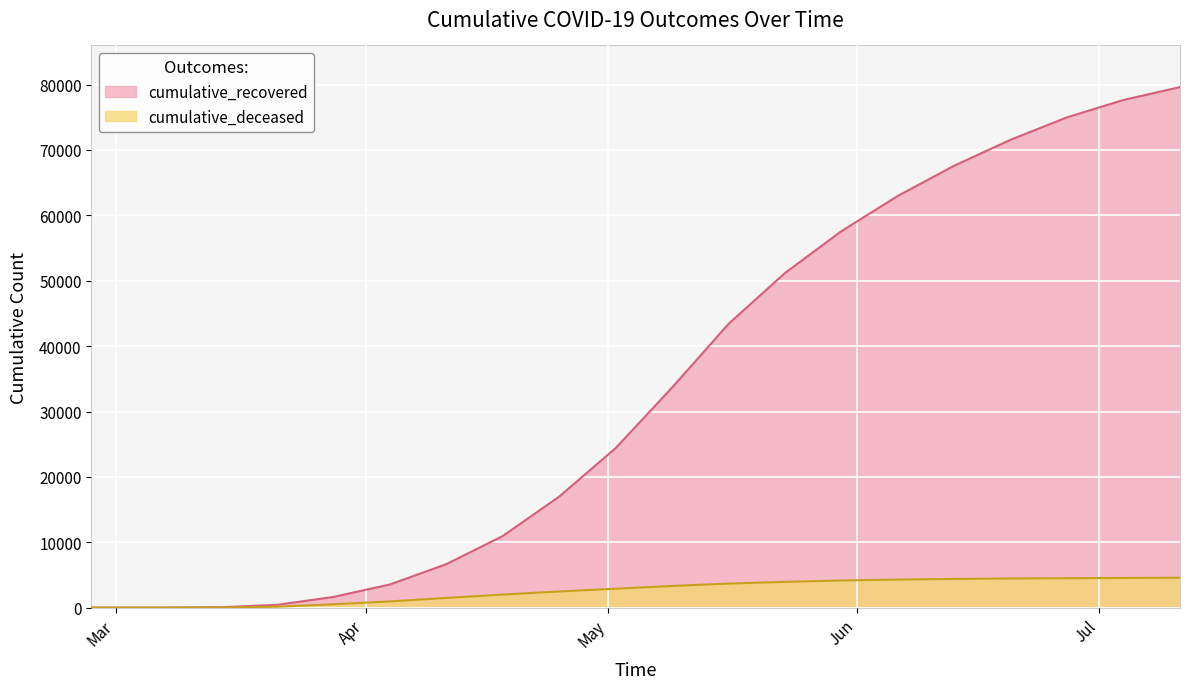

Reading left to right, what are all the values shown in this chart?

cumulative_recovered: 2020-02-27=3	2020-03-07=10	2020-03-14=63	2020-03-21=423	2020-03-28=1635	2020-04-04=3540	2020-04-11=6648	2020-04-18=10950	2020-04-25=16974	2020-05-02=24392	2020-05-09=33648	2020-05-16=43394	2020-05-23=51173	2020-05-30=57576	2020-06-06=62974	2020-06-13=67600	2020-06-20=71570	2020-06-27=75001	2020-07-04=77653	2020-07-11=79622
cumulative_deceased: 2020-02-27=0	2020-03-07=1	2020-03-14=20	2020-03-21=141	2020-03-28=519	2020-04-04=952	2020-04-11=1484	2020-04-18=2004	2020-04-25=2477	2020-05-02=2897	2020-05-09=3315	2020-05-16=3682	2020-05-23=3944	2020-05-30=4154	2020-06-06=4294	2020-06-13=4394	2020-06-20=4461	2020-06-27=4503	2020-07-04=4542	2020-07-11=4576